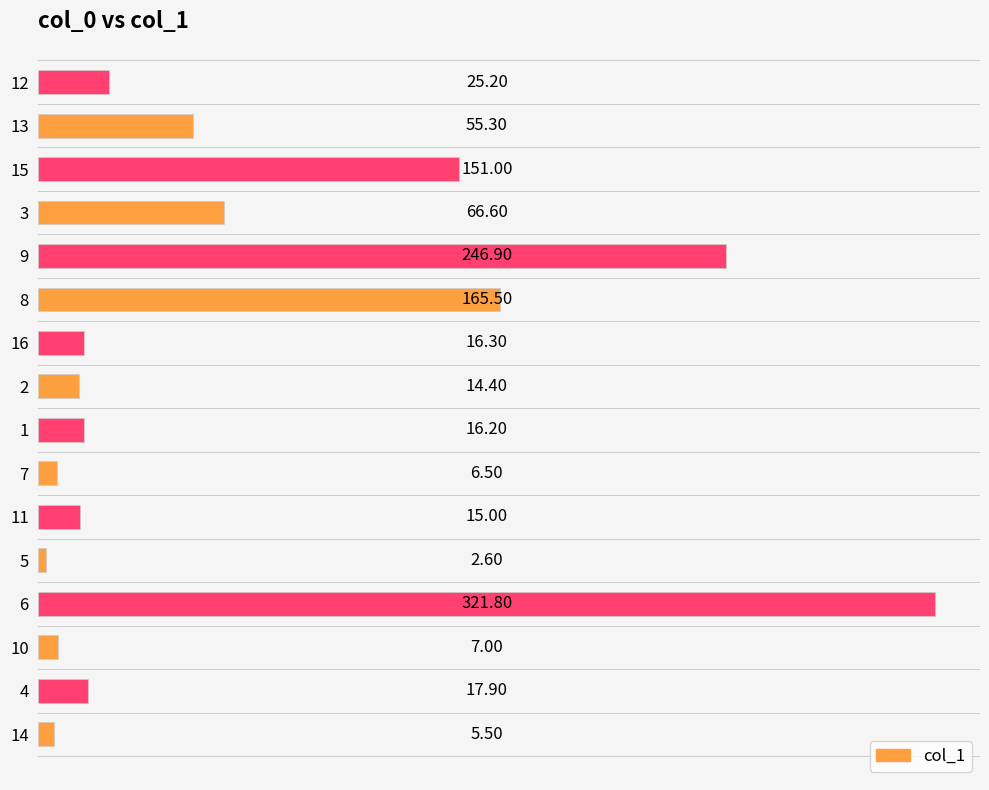

What is the sum of the values at 7 and 5?

9.1